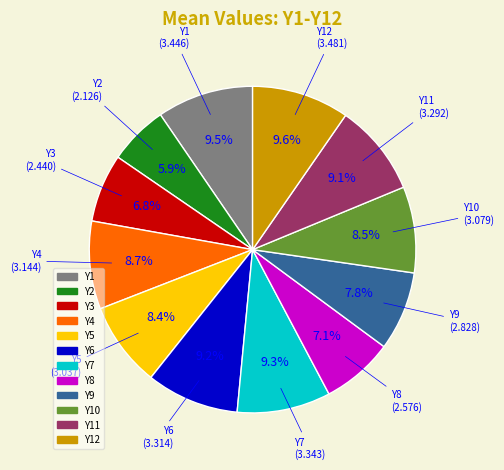

Is there a majority slice in this chart?

No